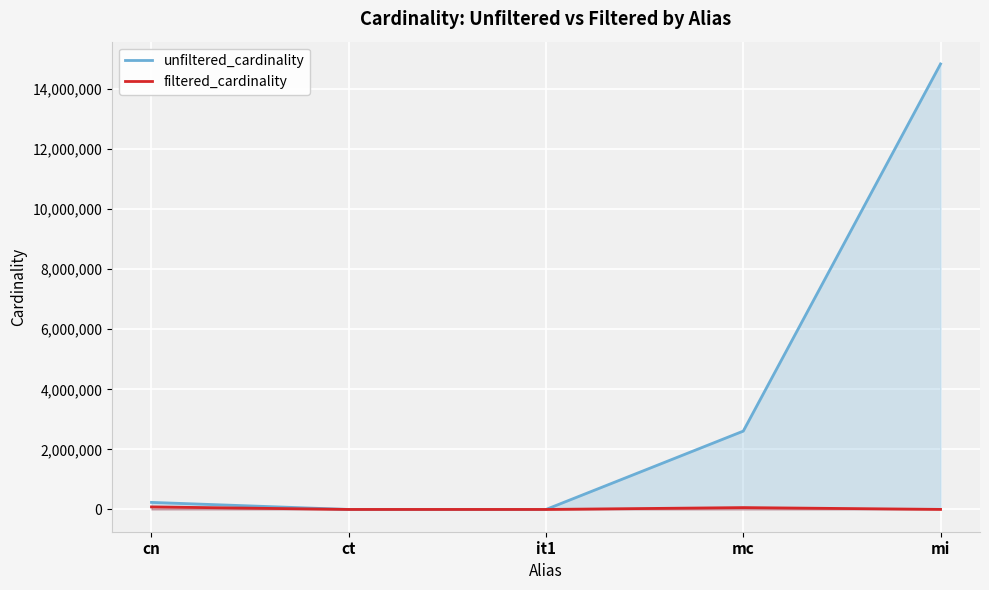

True or false: unfiltered_cardinality has a value of 1591814 at mc.

False